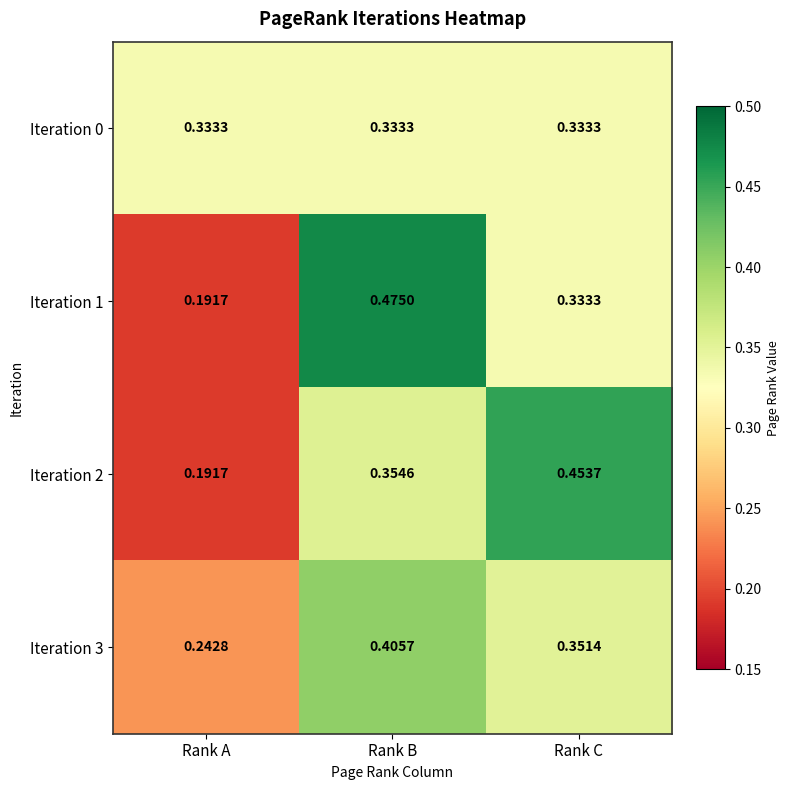

Which category has the lowest value in the Iteration 3 series?

Rank A